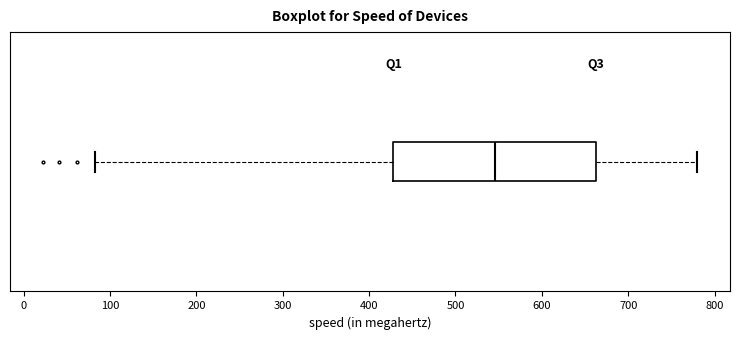

Read this box plot against the x-axis: the position of the median line, the range covered by the box, and the ends of both whiskers. The values are not printed on the chart, so give them approximately, as read against the axis.

median 550, box 430 to 660, whiskers 80 to 780